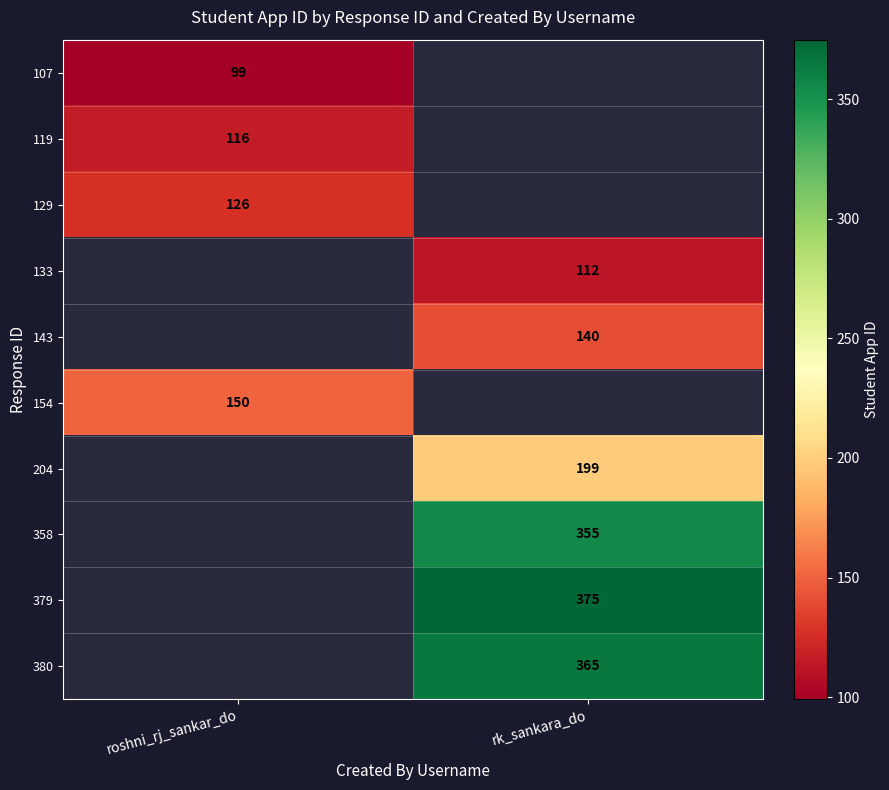

The value of 379 at rk_sankara_do is 375. True or false?

True